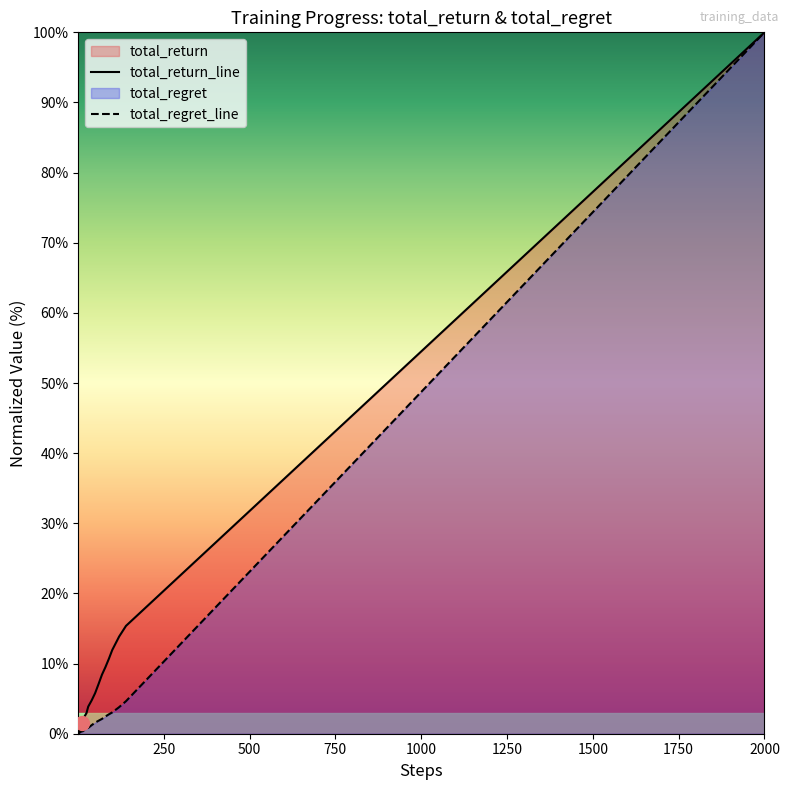

Which series has the largest total across all categories?

total_return_line